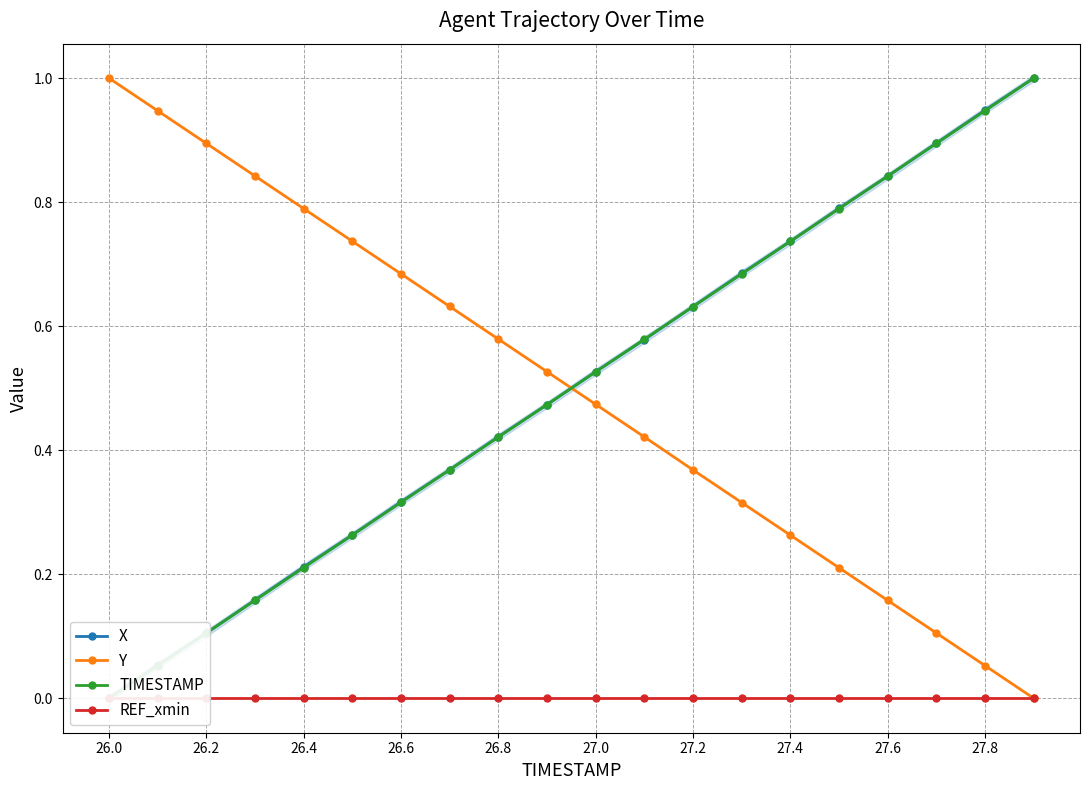

How many data points in TIMESTAMP are above 0?

19